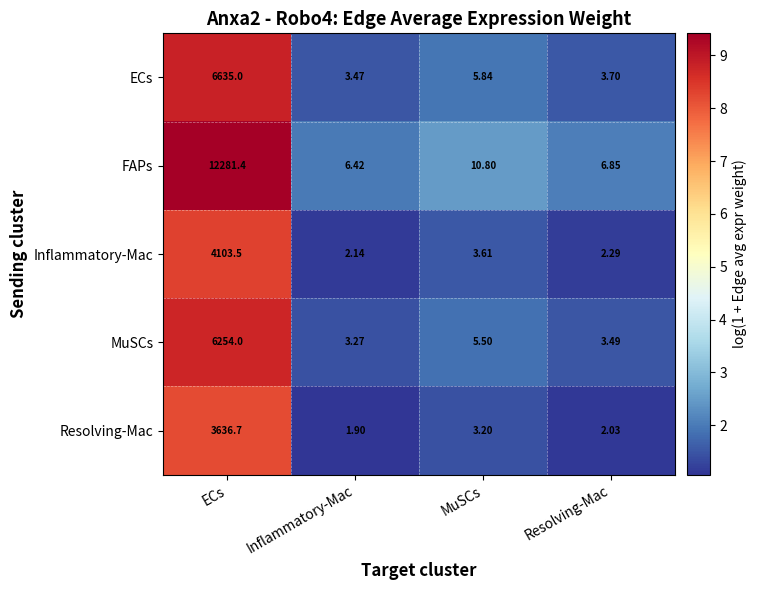

Rank the series at Inflammatory-Mac from highest to lowest value.

FAPs, ECs, MuSCs, Inflammatory-Mac, Resolving-Mac